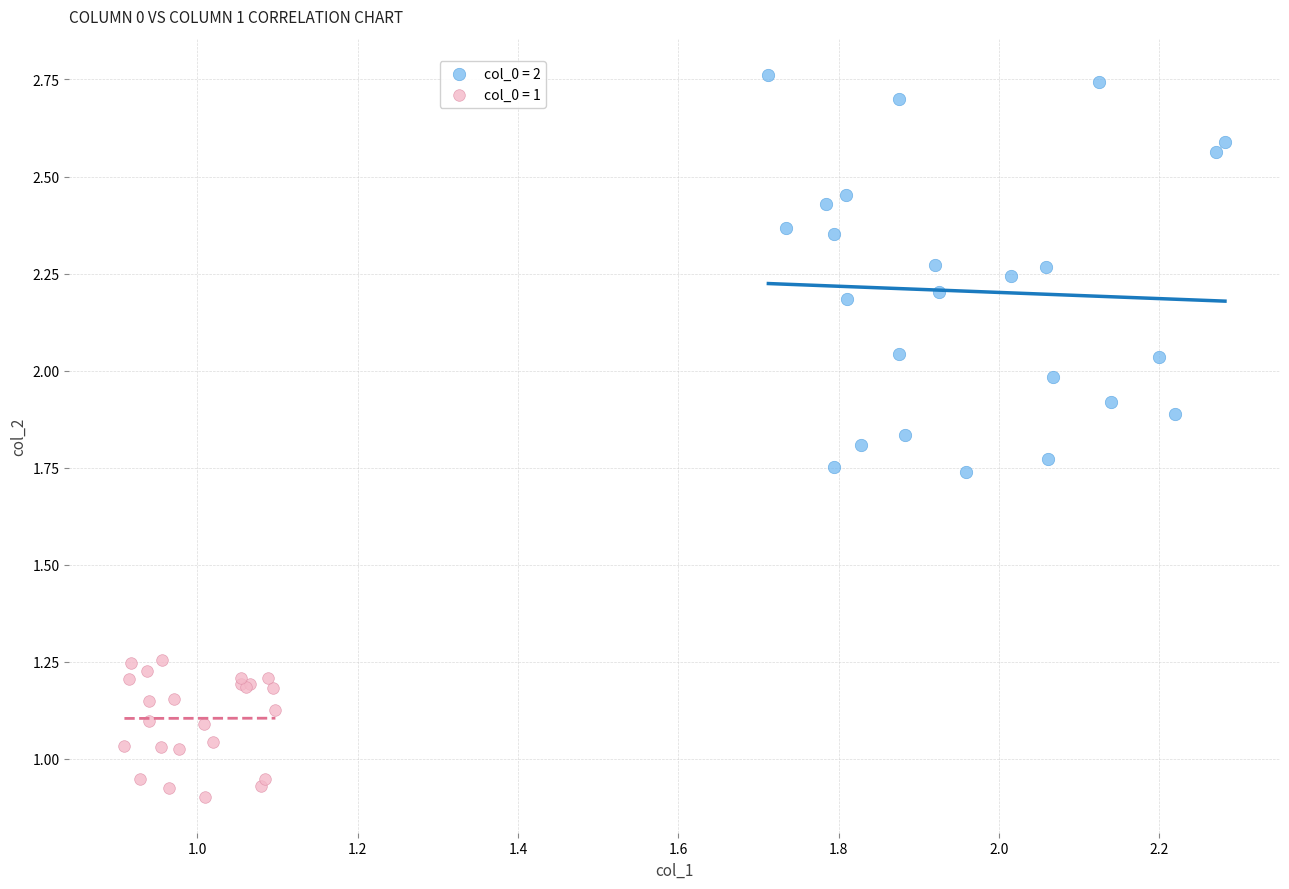

Which series has the largest Y range (max minus min)?

col_0 = 2